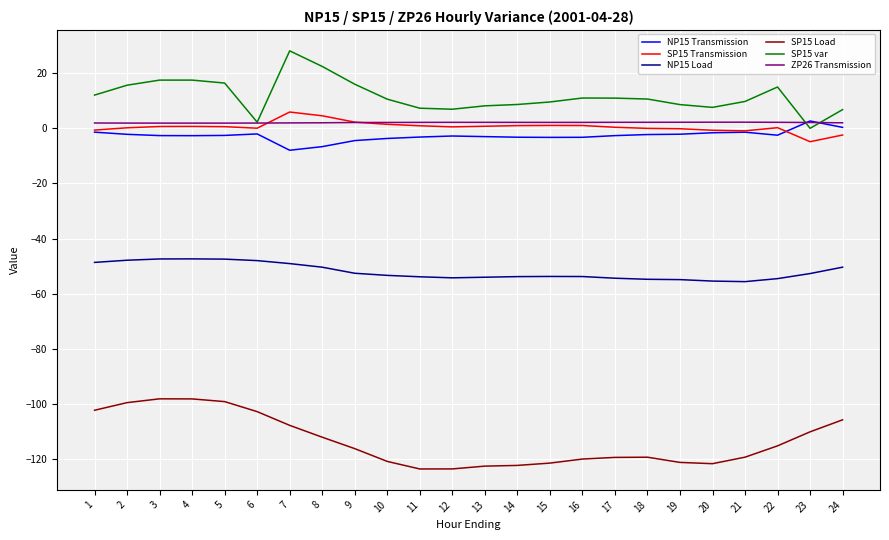

Is the value of NP15 Transmission at 20 greater than the value of SP15 var at 7?

No